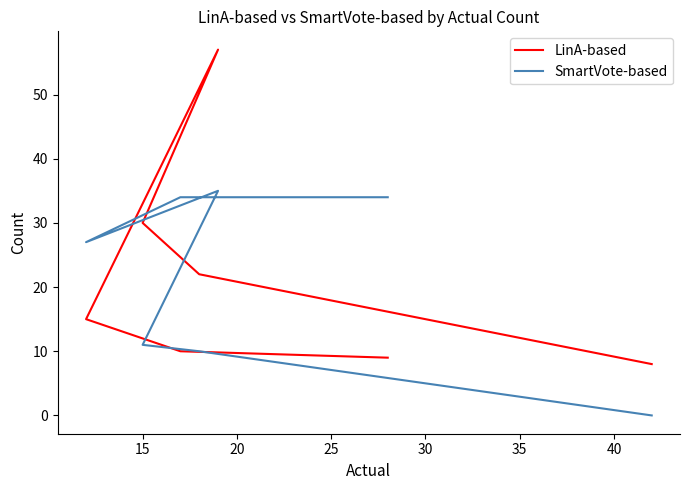

What is the average value of the LinA-based series?

22